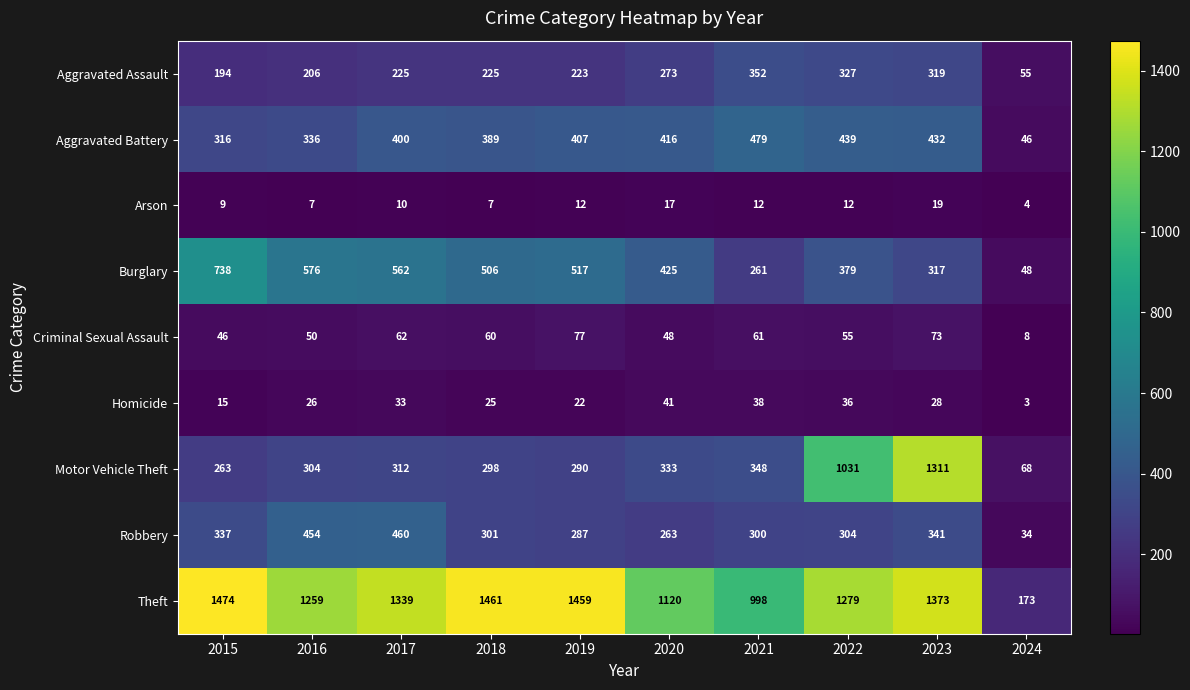

Rank the series at 2023 from lowest to highest value.

Arson, Homicide, Criminal Sexual Assault, Burglary, Aggravated Assault, Robbery, Aggravated Battery, Motor Vehicle Theft, Theft